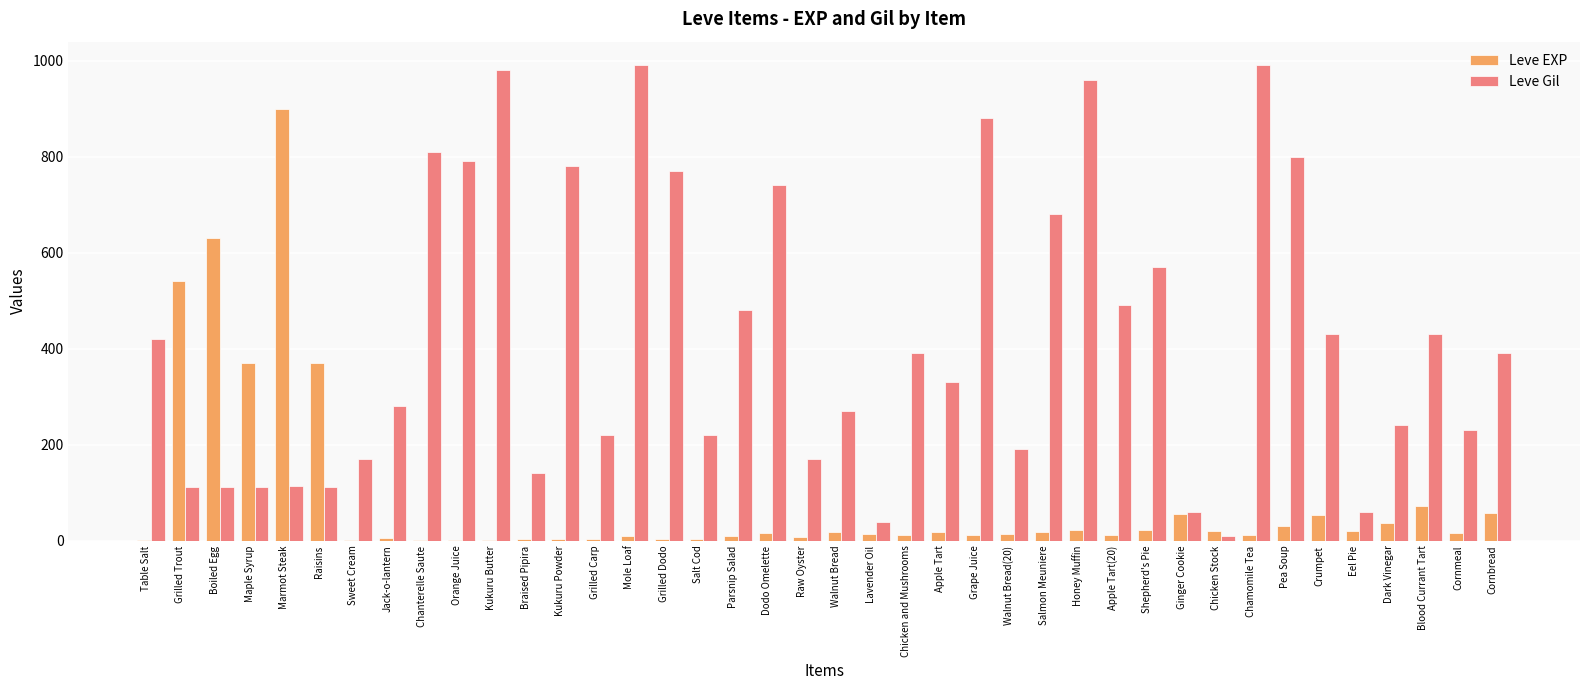

Where does the Leve EXP series first go above 17?

Grilled Trout